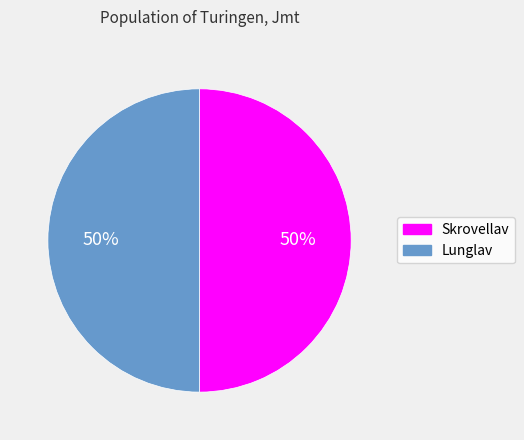

To the nearest percent, what is the average slice percentage?

50%